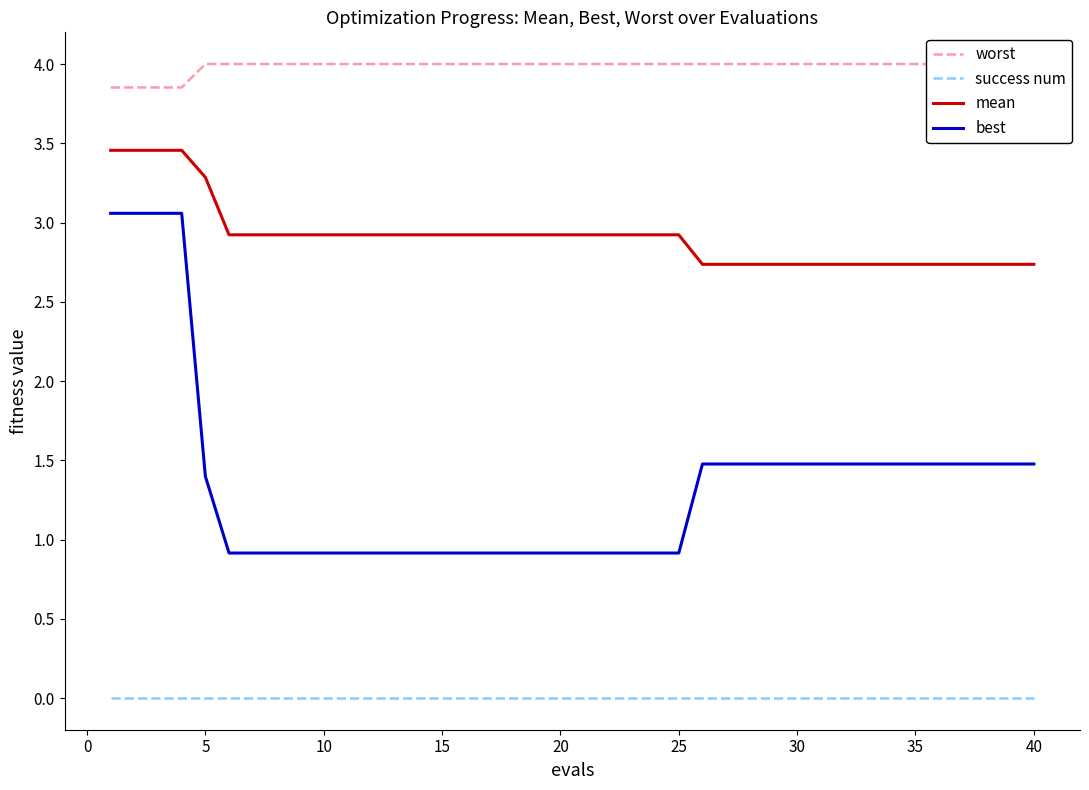

Which series has the largest total across all categories?

worst